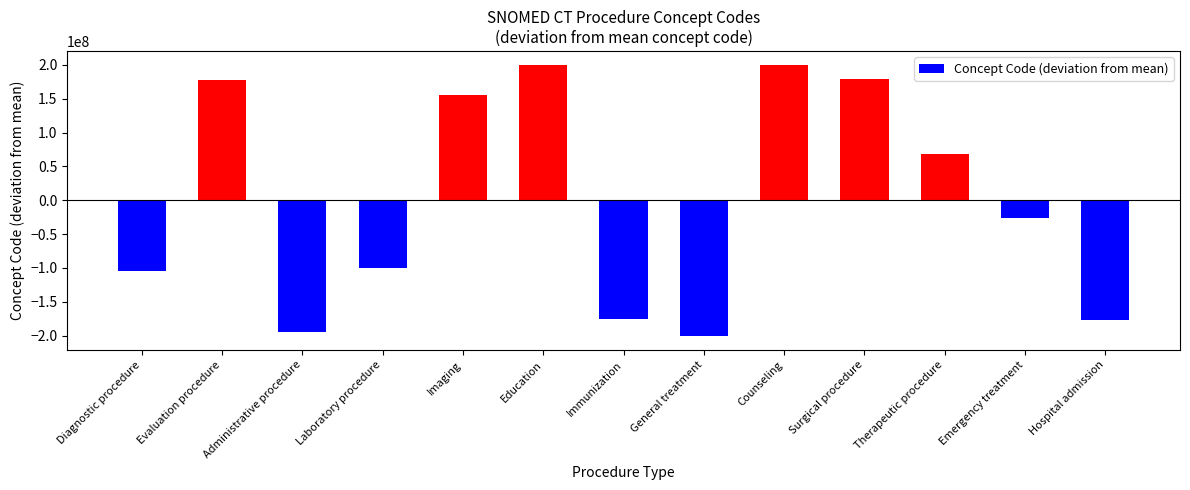

What is the label of the 13th bar from the right?

Diagnostic procedure